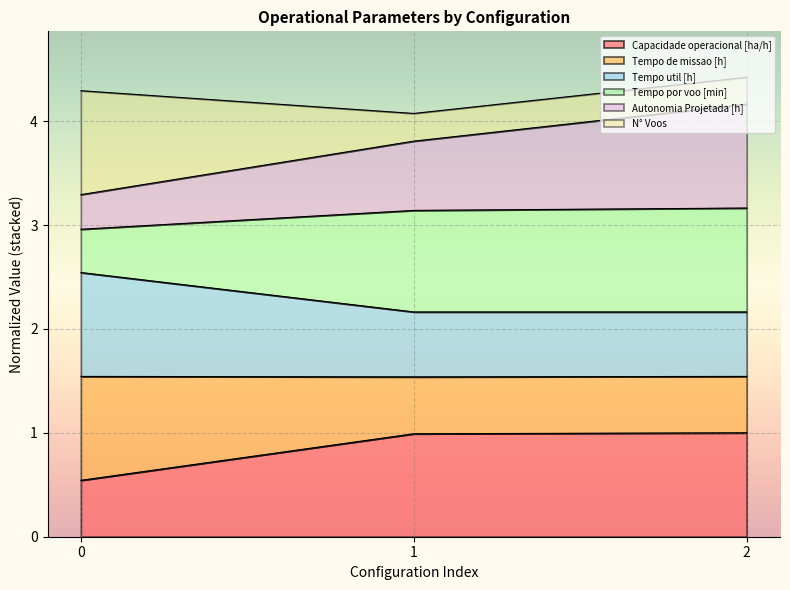

What is the total value across all series at 0?

4.3